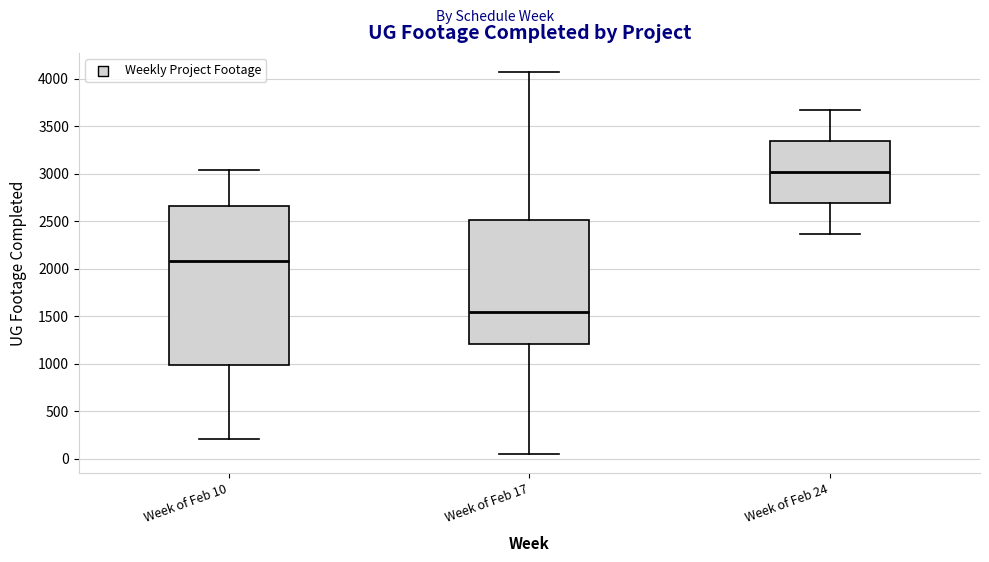

Comparing the boxes themselves (not the whiskers), which one is the tallest?

Week of Feb 10